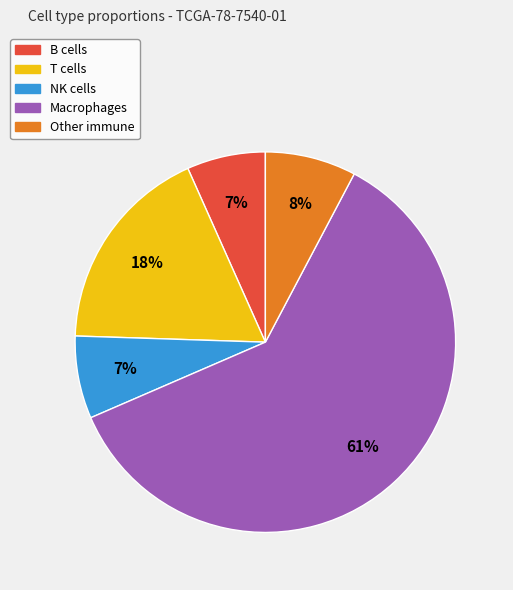

To the nearest percent, what is the average slice percentage?

20%